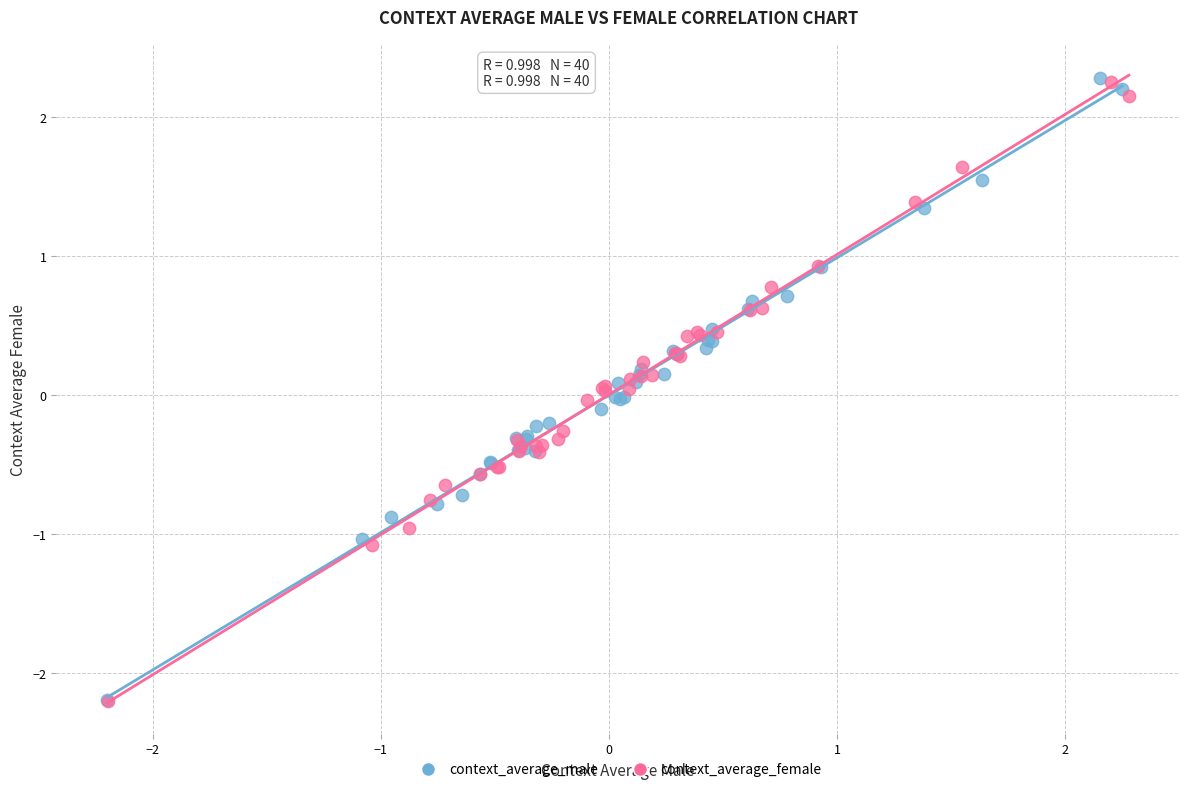

What are all the series names shown in the legend?

context_average_male, context_average_female